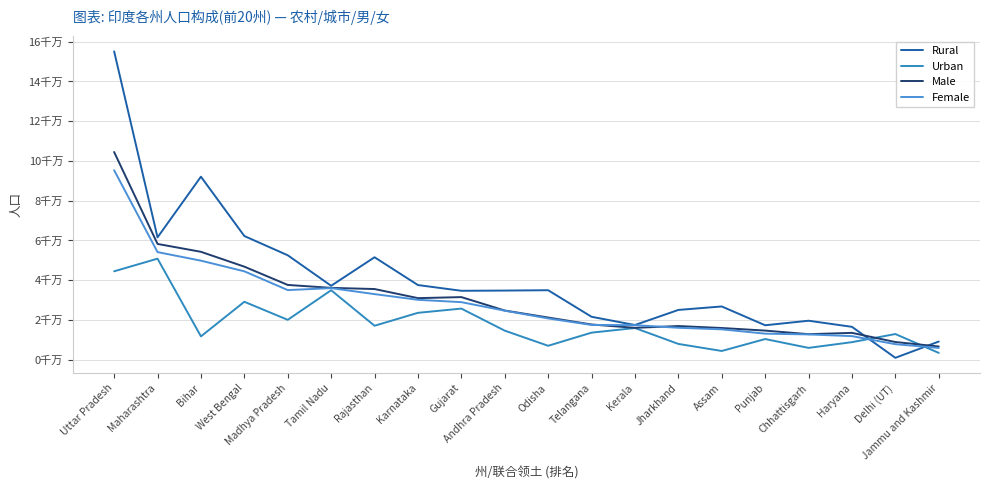

What is the sum of all Male values?

604616479